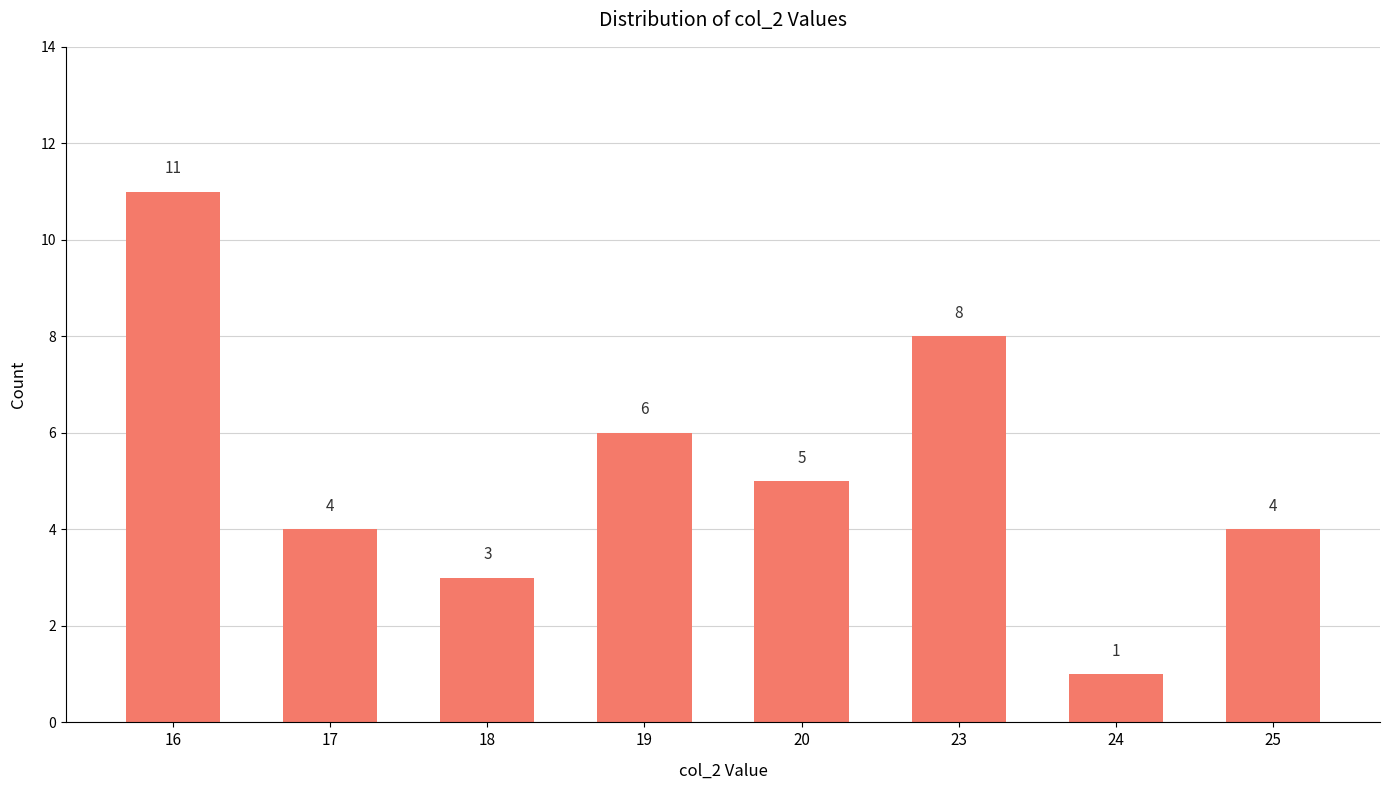

Count the values in the range 4 to 8.

5